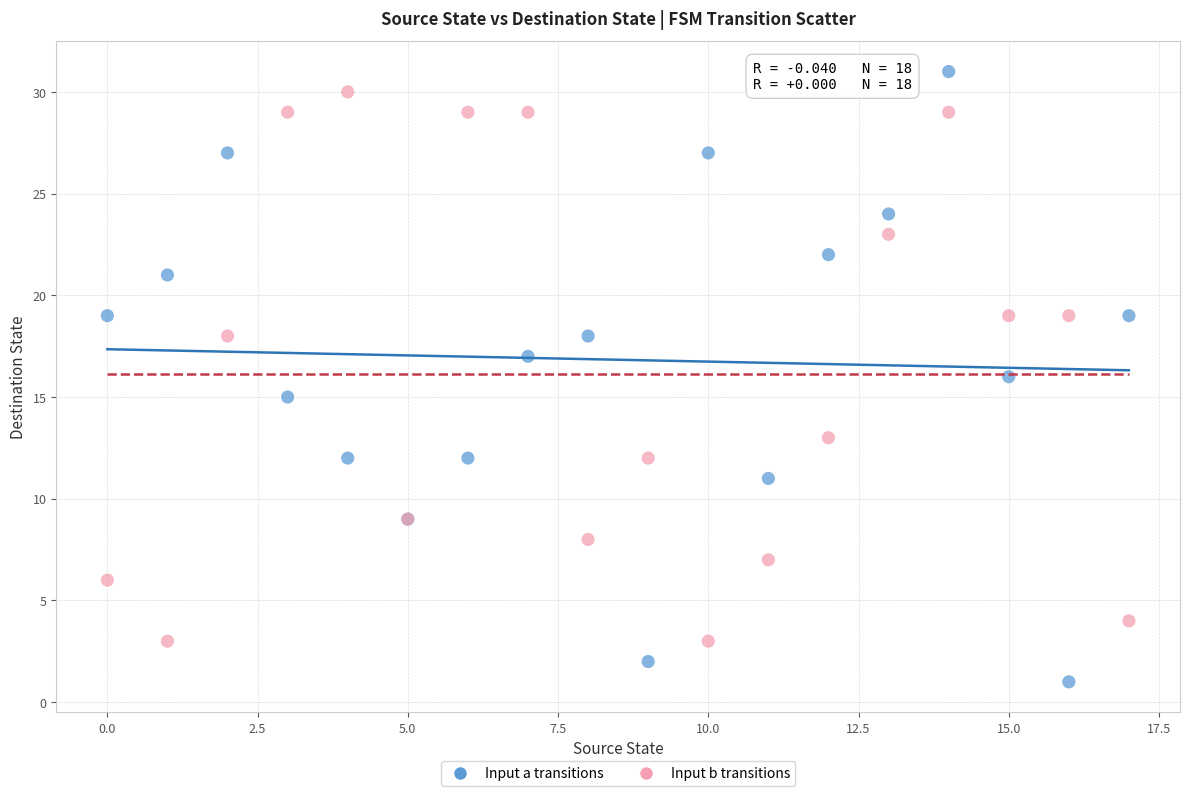

Which series has the largest Y range (max minus min)?

Input a transitions